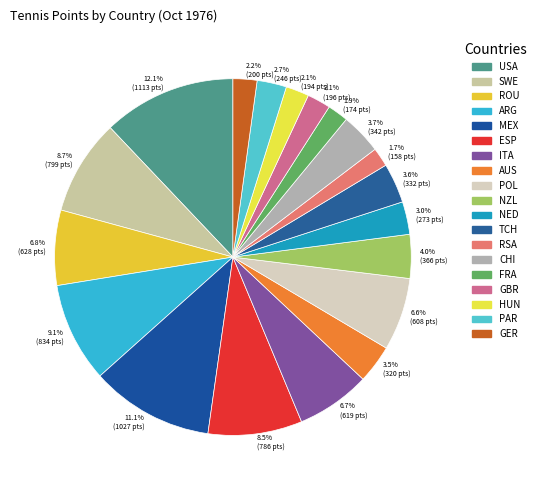

Do GER and RSA together represent more than half of the pie?

No